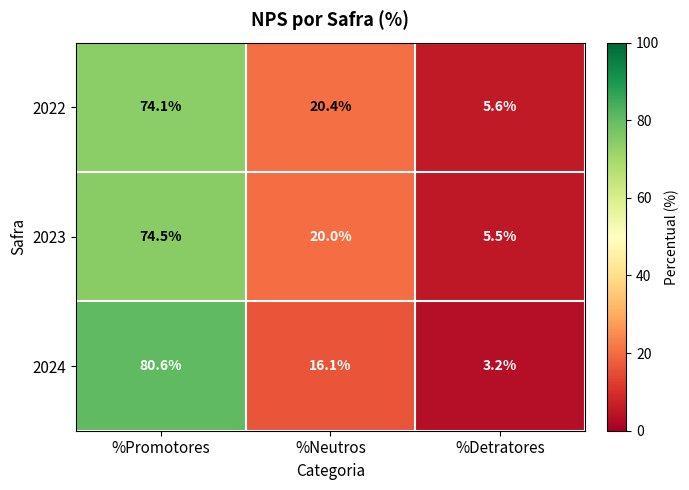

At %Detratores, list the series in order from smallest to largest.

2024, 2023, 2022